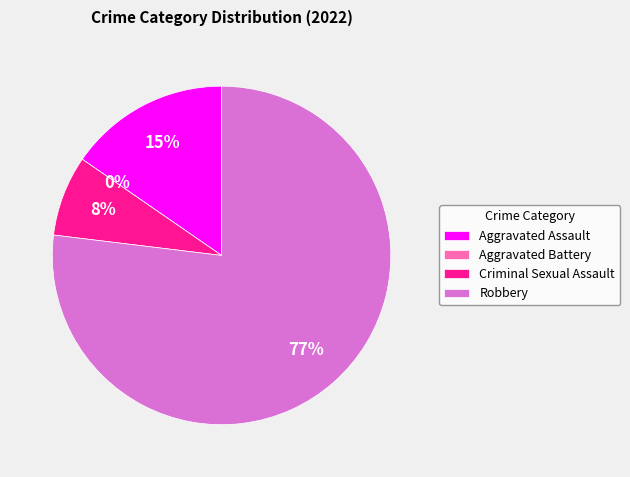

To the nearest percent, what percentage of the pie is Criminal Sexual Assault?

8%